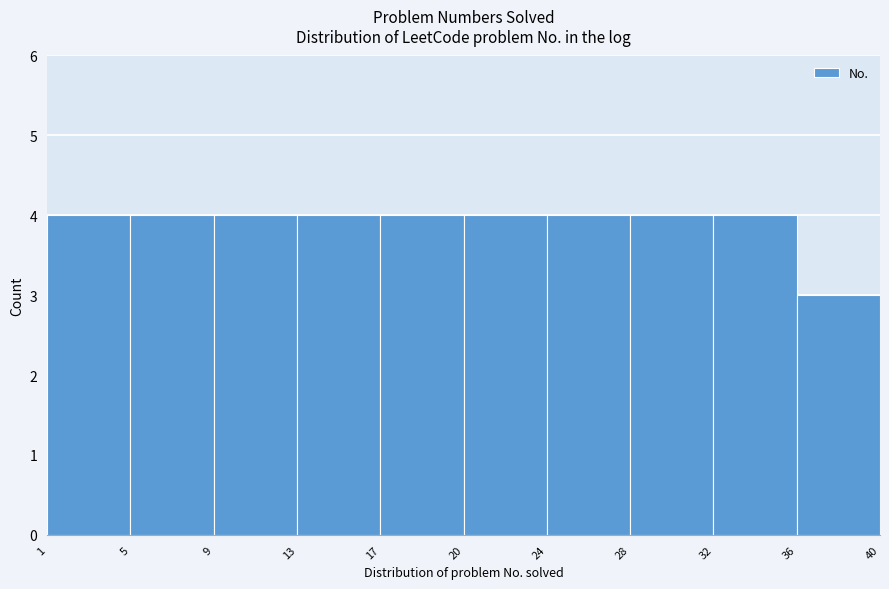

Reading left to right, what are all the values shown in this chart?

1=4	5=4	9=4	13=4	17=4	20=4	24=4	28=4	36=4	40=3